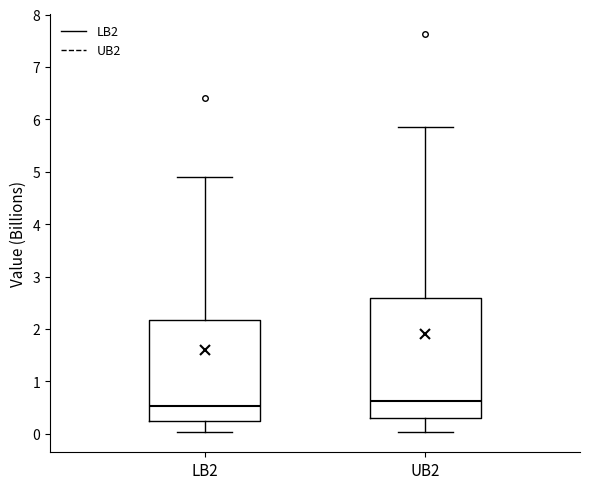

Reading left to right, read every box against the y-axis: the position of its median line, the range the box covers, and the ends of its whiskers. The values are not printed on the chart, so give them approximately, as read against the axis.

LB2: median 0.5, box 0.2 to 2.2, whiskers 0.0 to 4.9
UB2: median 0.6, box 0.3 to 2.6, whiskers 0.0 to 5.9